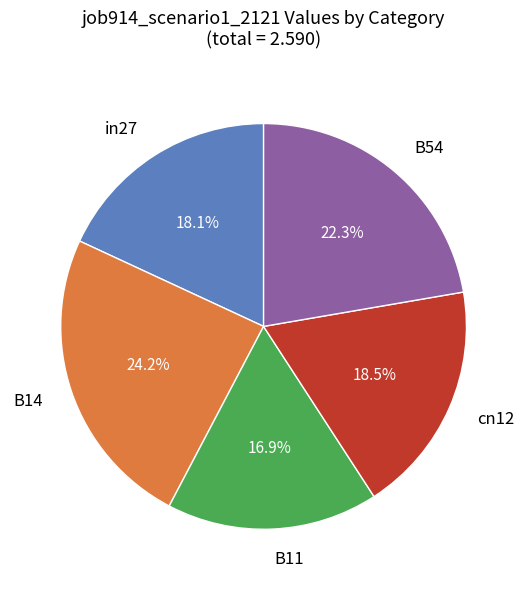

How many slices are in this pie chart?

5